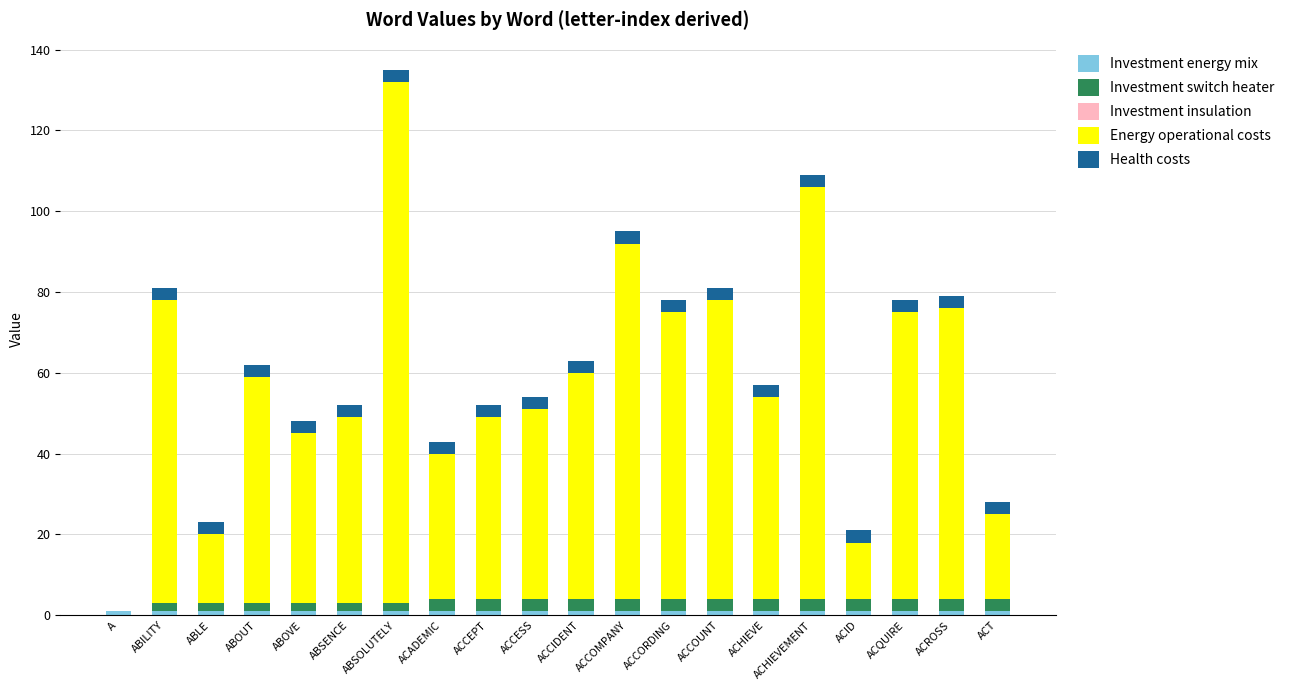

At which category is the sum across all series the highest?

ABSOLUTELY